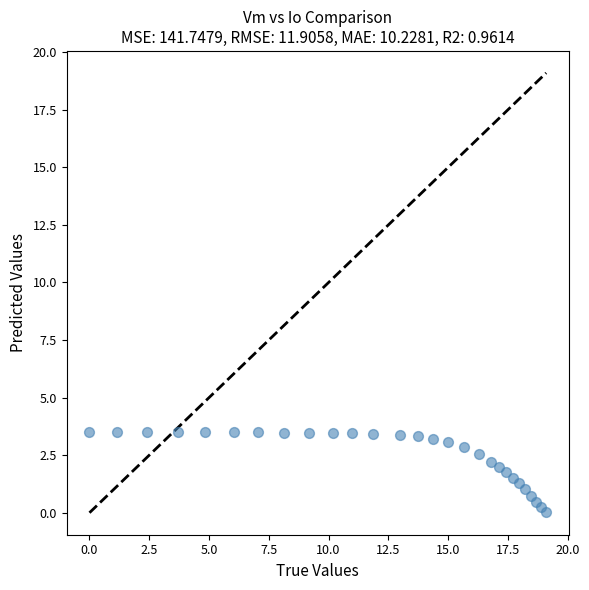

What is the range of X values (max minus min)?

19.1